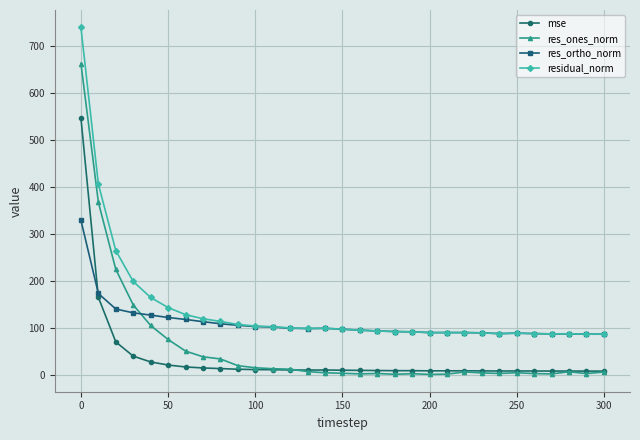

What is the maximum value for res_ortho_norm?

328.4